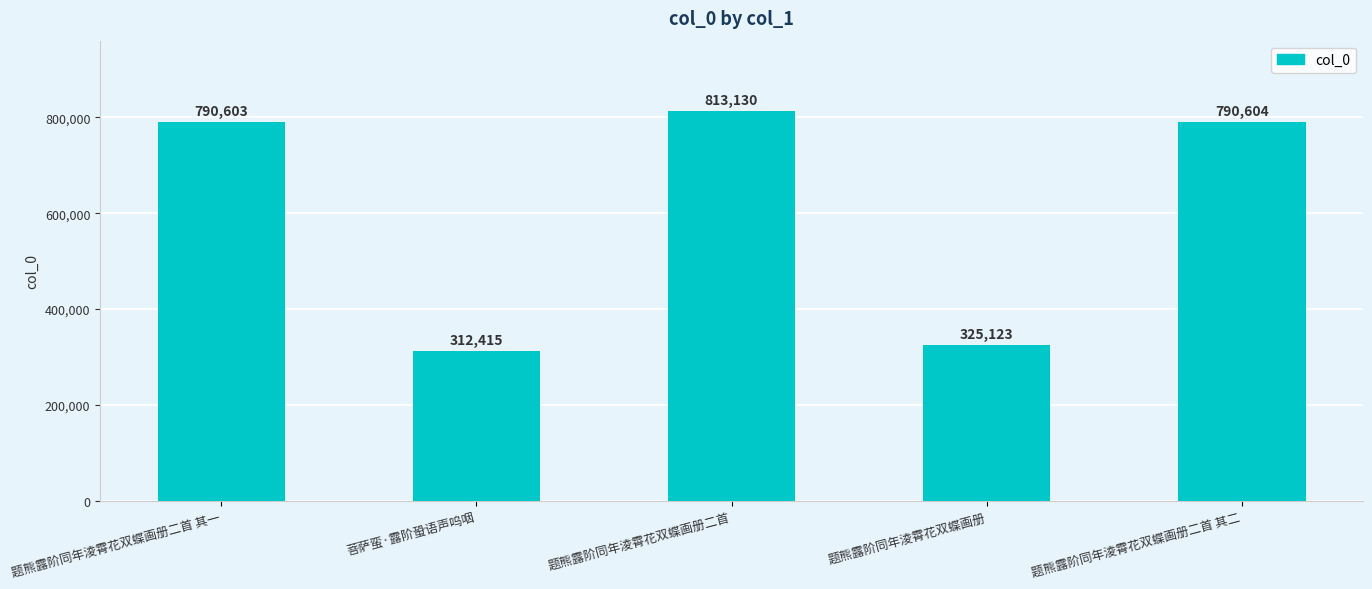

True or false: the data shows 325123 at 题熊露阶同年淩霄花双蝶画册.

True